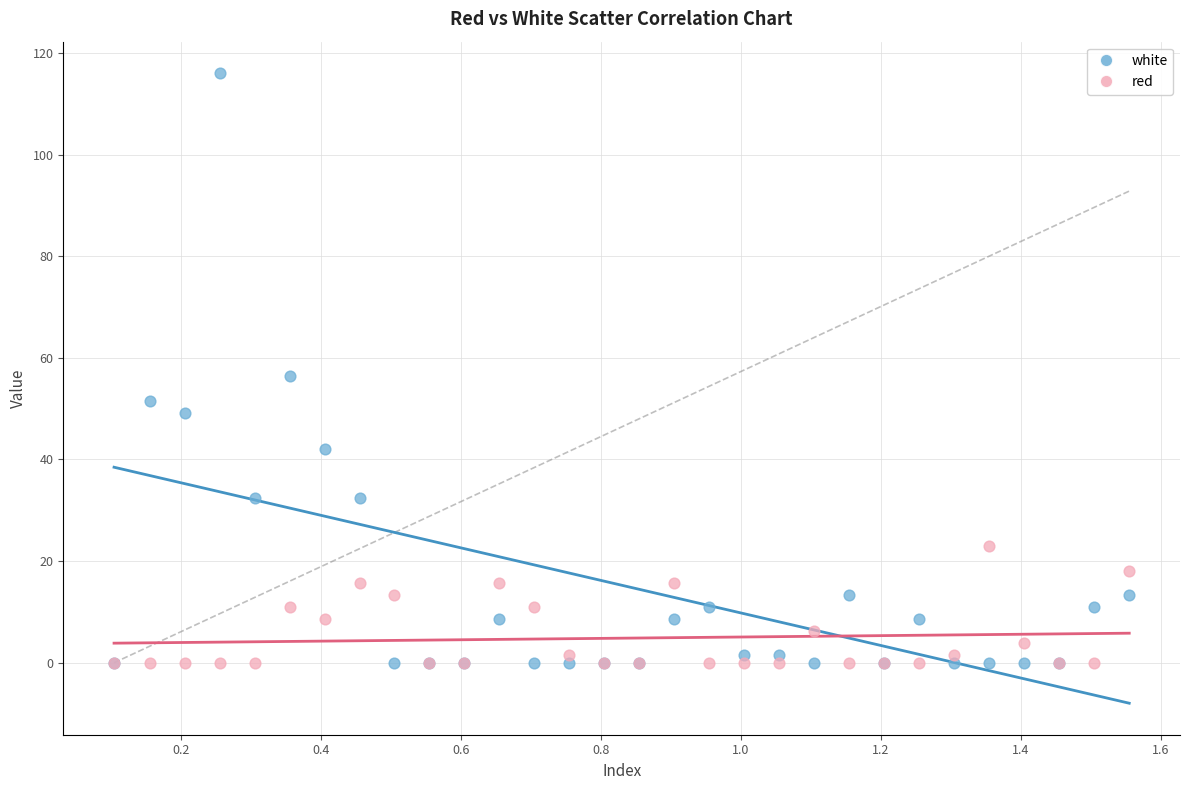

Across all series, what Y value is closest to 58?

56.3